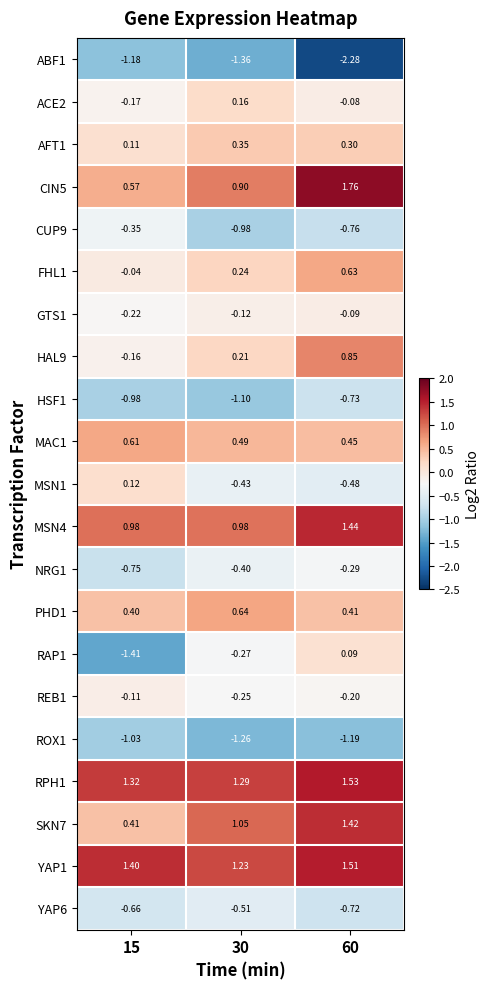

Rank the series at 15 from lowest to highest value.

RAP1, ABF1, ROX1, HSF1, NRG1, YAP6, CUP9, GTS1, ACE2, HAL9, REB1, FHL1, AFT1, MSN1, PHD1, SKN7, CIN5, MAC1, MSN4, RPH1, YAP1